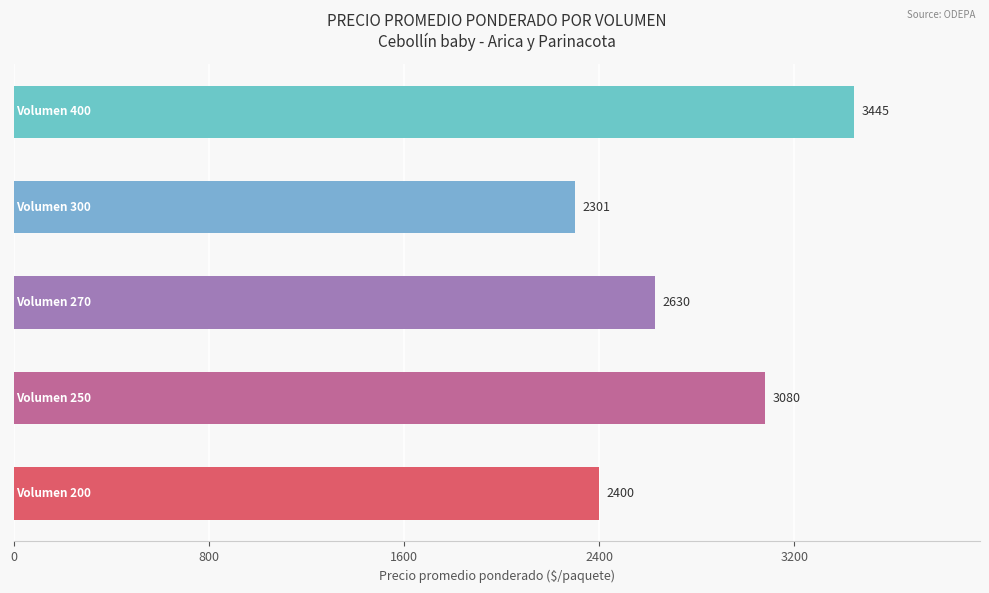

What is the smallest value displayed?

2301